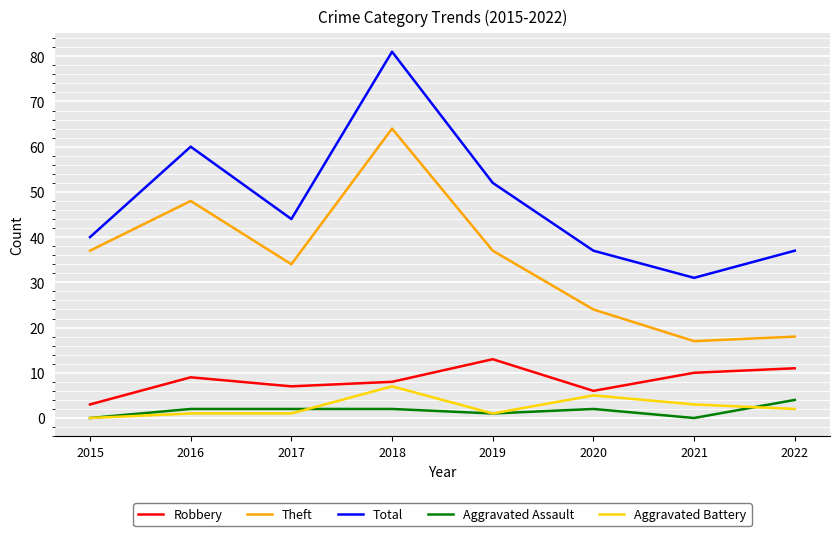

True or false: Robbery and Aggravated Battery intersect in this chart.

False